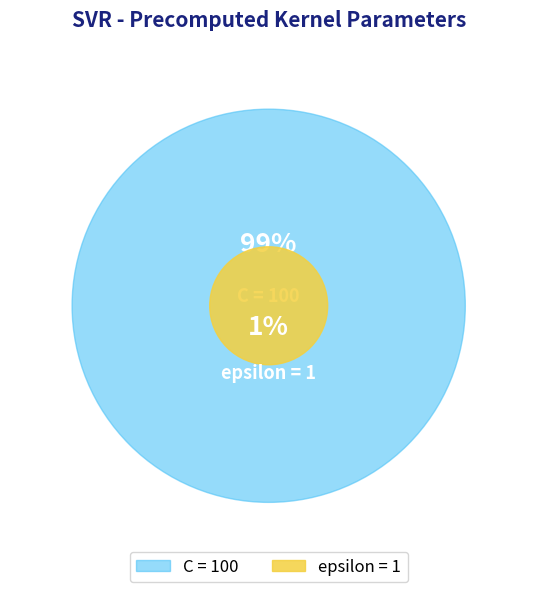

Is it true that epsilon is 1% of the pie?

True